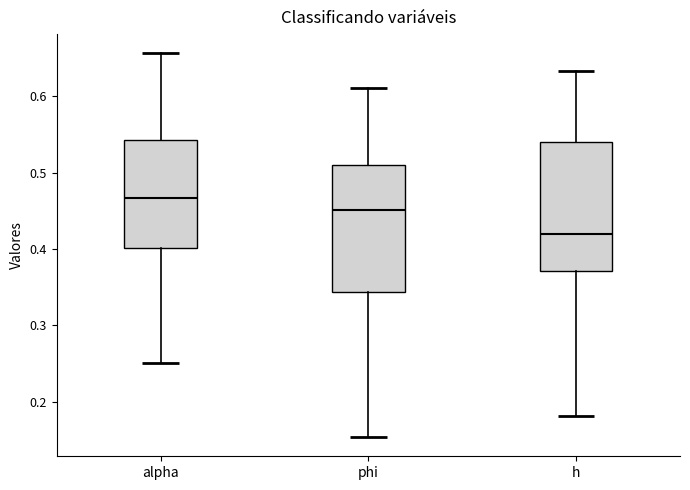

Which box has the lowest median line?

h